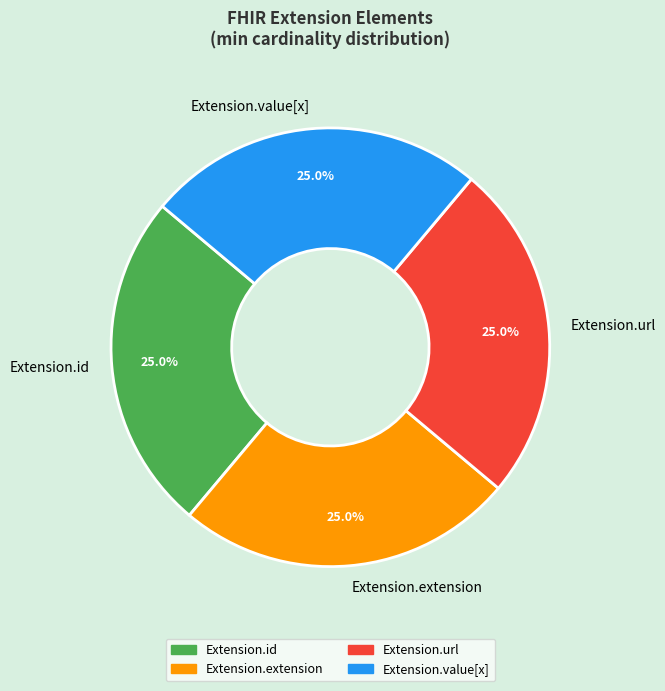

Does Extension.extension account for over 50% of the chart?

No